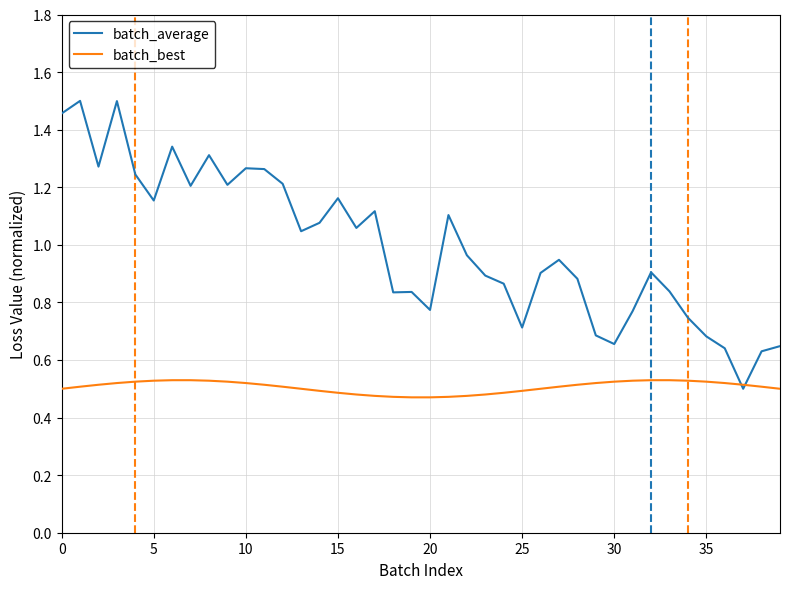

How many distinct data groups are displayed?

2